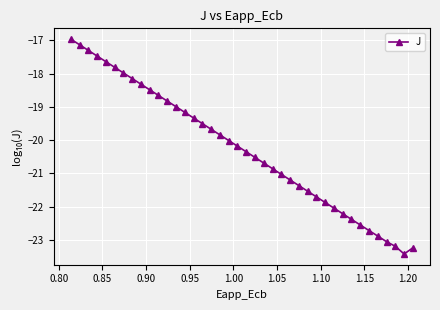

How many lines are shown in the chart?

1